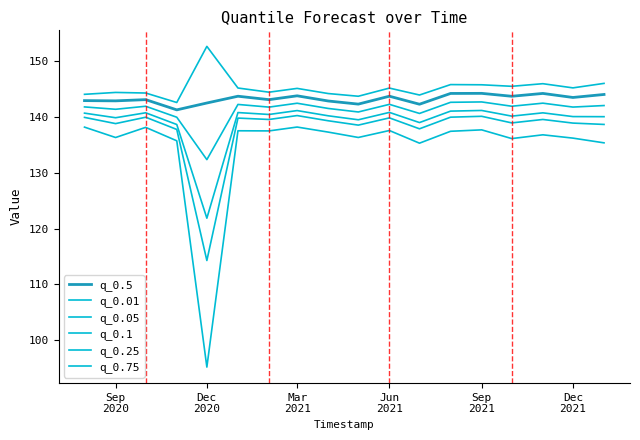

How many lines are shown in the chart?

6